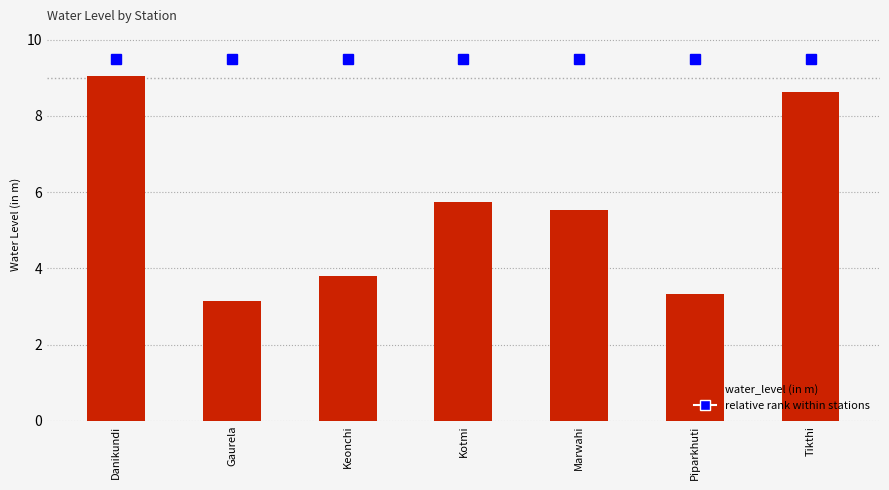

How many bars are there in total?

7